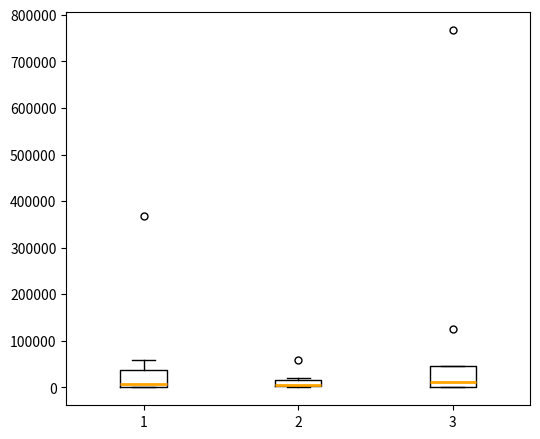

Where does the median line of the box at x = 1 sit on the y-axis? The values are not printed on the chart, so give them approximately, as read against the axis.

10000